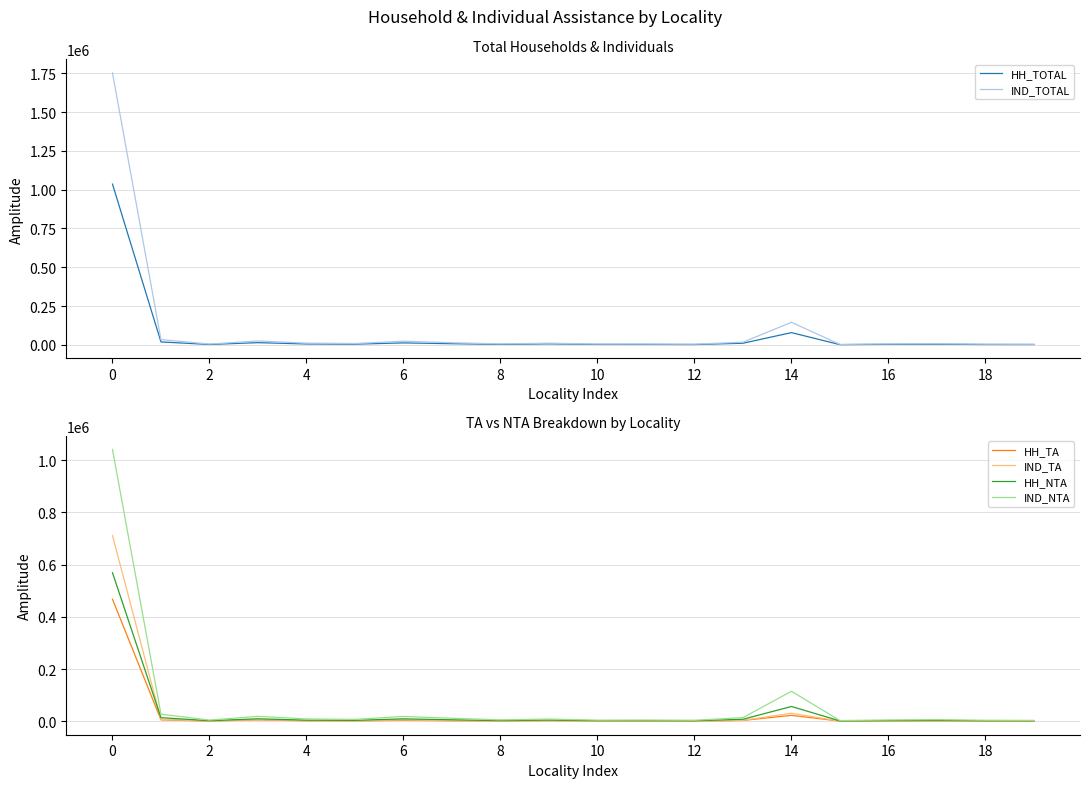

What are all the series names shown in the legend?

HH_TOTAL, IND_TOTAL, HH_TA, IND_TA, HH_NTA, IND_NTA